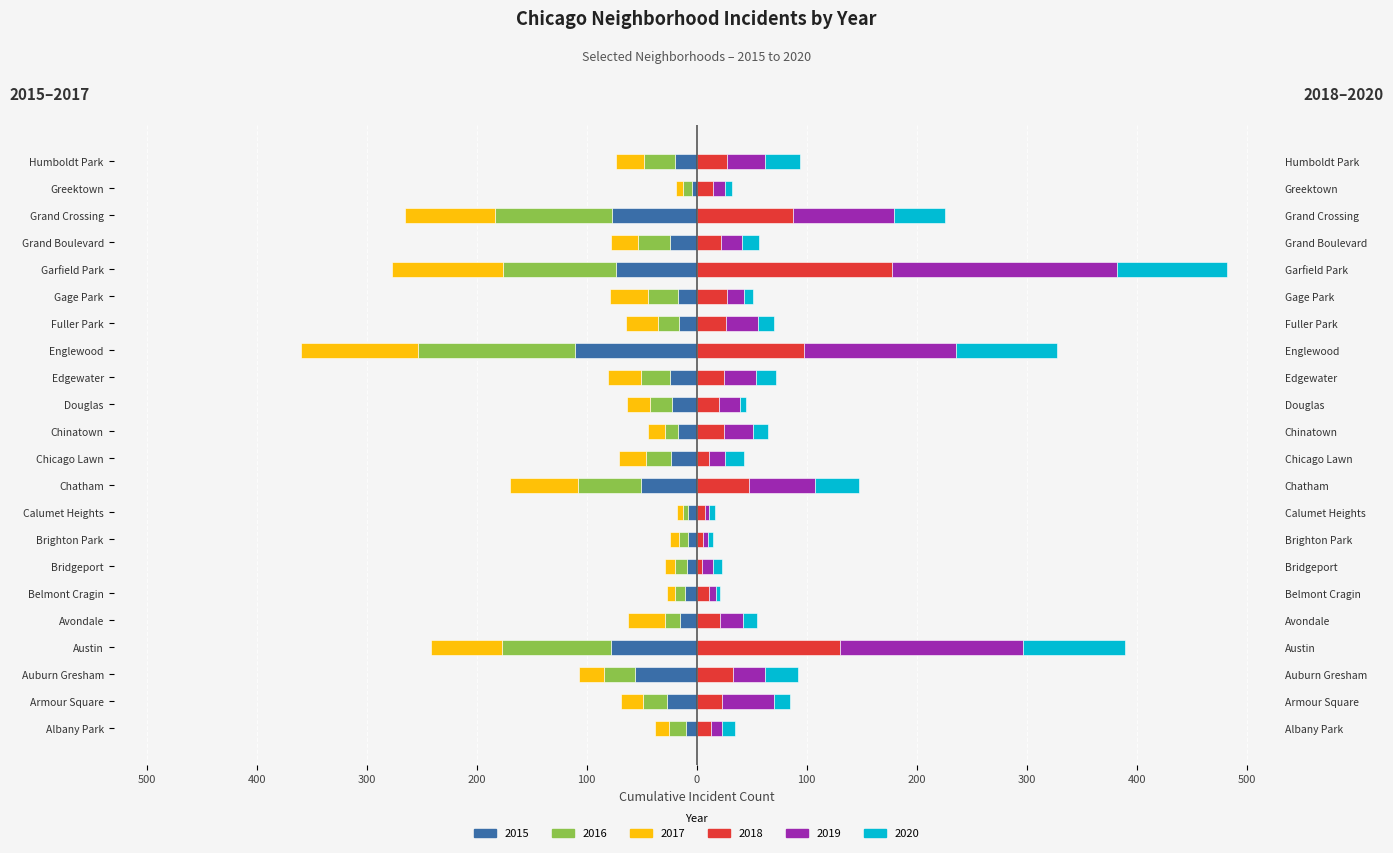

Reading right to left, extract all data points from this chart.

2015: -20	-4	-77	-24	-73	-17	-16	-111	-24	-22	-17	-23	-51	-8	-8	-9	-11	-15	-78	-56	-27	-10
2016: -28	-8	-106	-29	-103	-27	-19	-142	-27	-20	-12	-23	-57	-4	-8	-11	-9	-14	-99	-28	-22	-15
2017: -25	-7	-82	-25	-101	-35	-29	-107	-30	-21	-15	-25	-62	-6	-8	-9	-7	-33	-65	-23	-20	-13
2018: 28	15	88	22	178	28	27	98	25	20	25	11	48	8	6	5	11	21	130	33	23	13
2019: 34	11	91	19	204	15	29	138	29	19	26	15	60	3	4	10	7	21	167	29	47	10
2020: 32	6	47	16	100	8	14	92	18	6	14	17	40	6	5	8	3	13	92	30	15	12